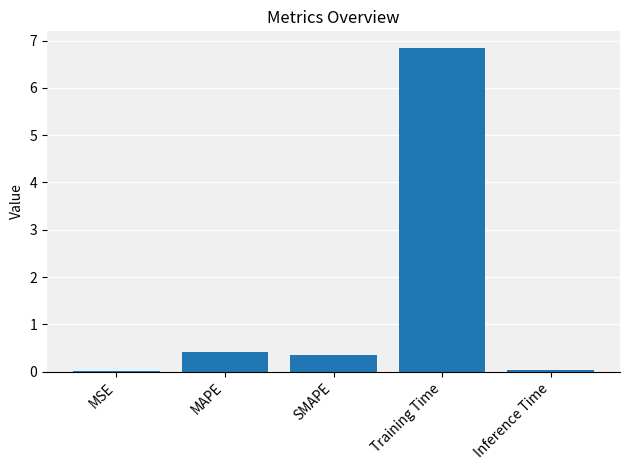

The value at MAPE is 0.4. True or false?

True